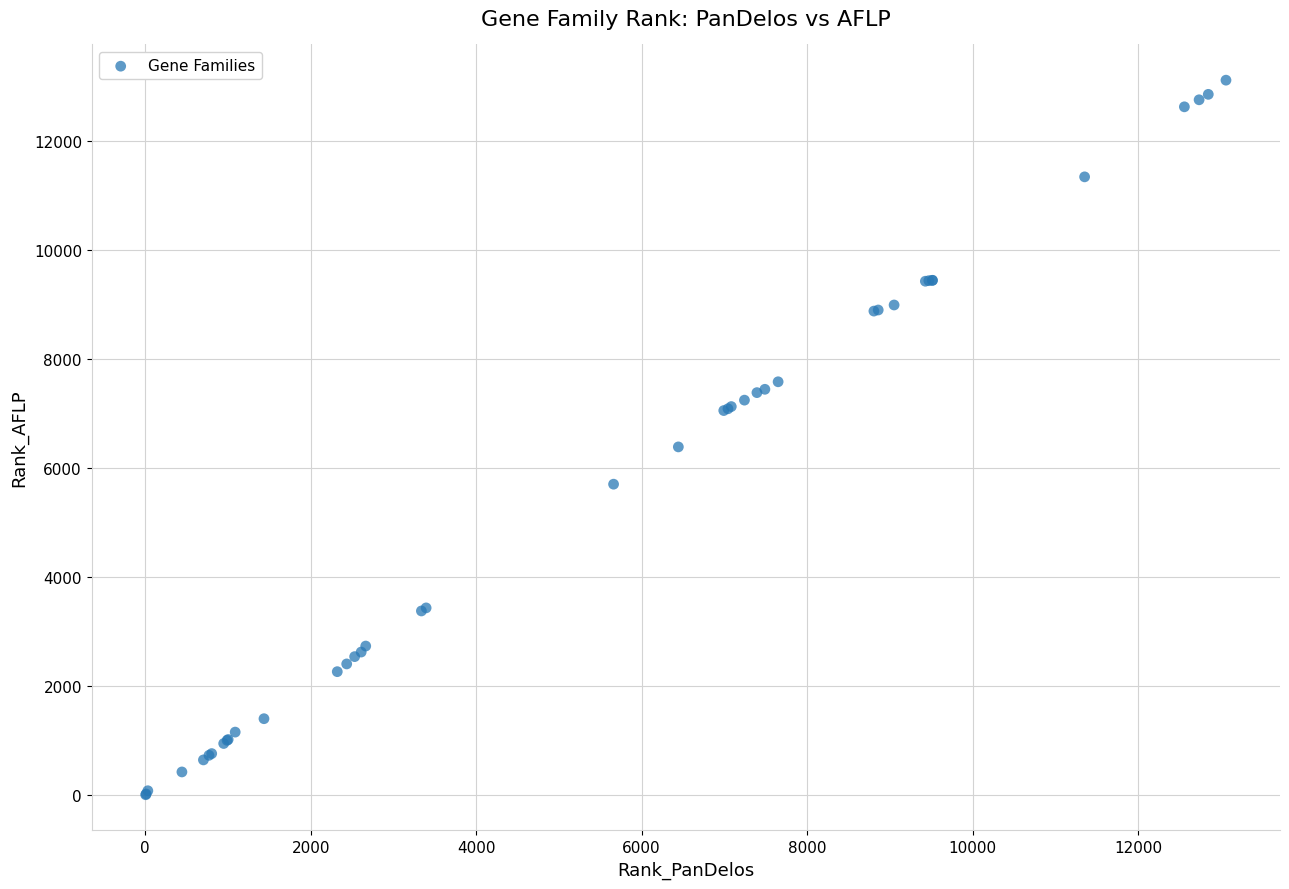

What Y value in the scatter plot is closest to 6560?

6387